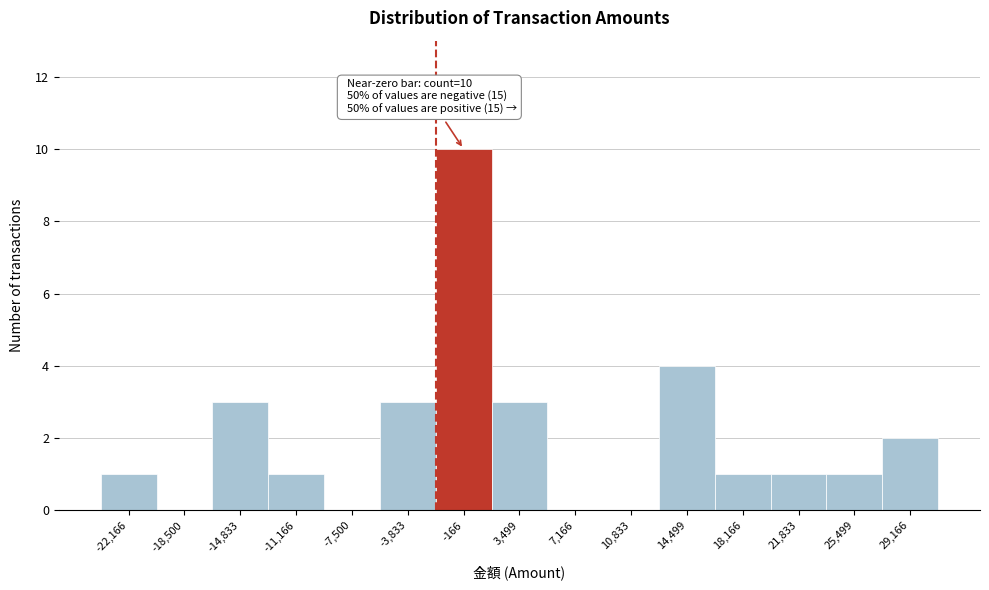

Over which range of the x-axis is the bar tallest?

-2000 to 1500